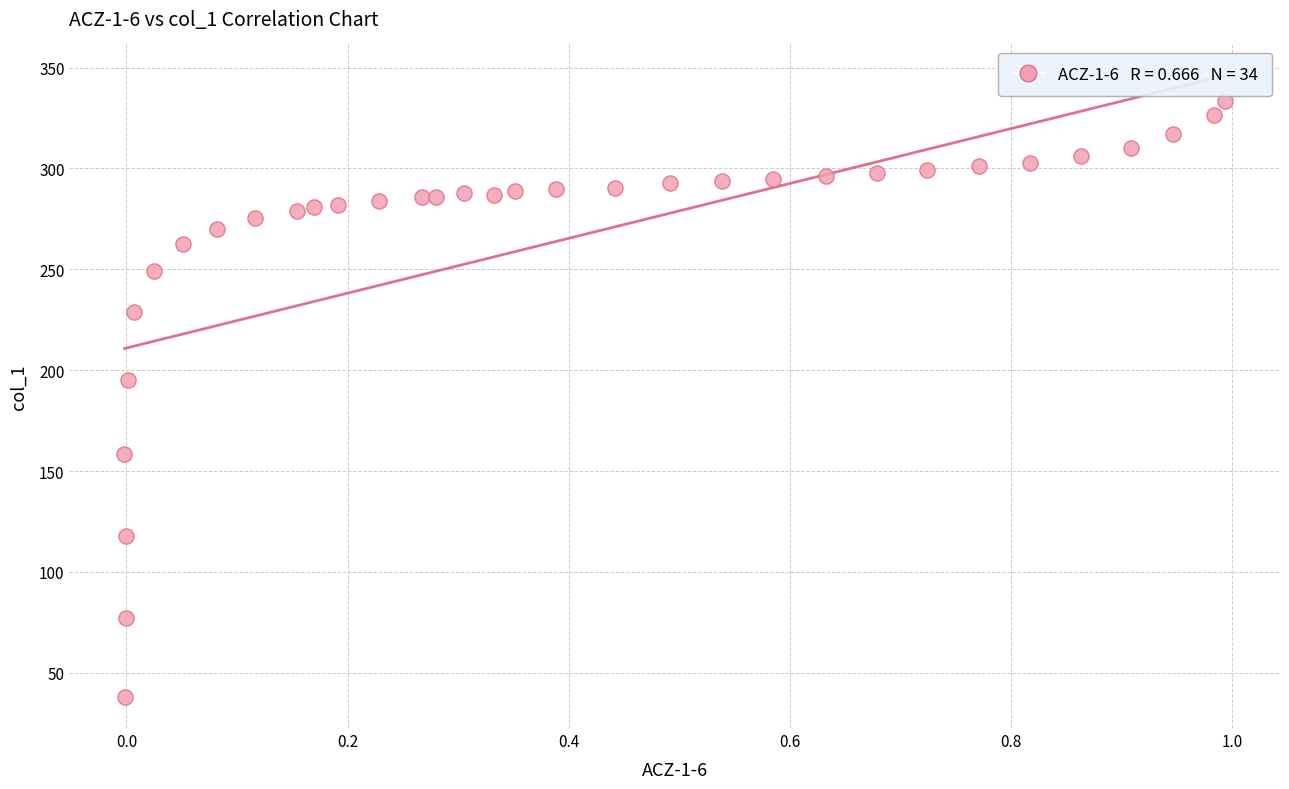

What Y value in the scatter plot is closest to 185?

195.3